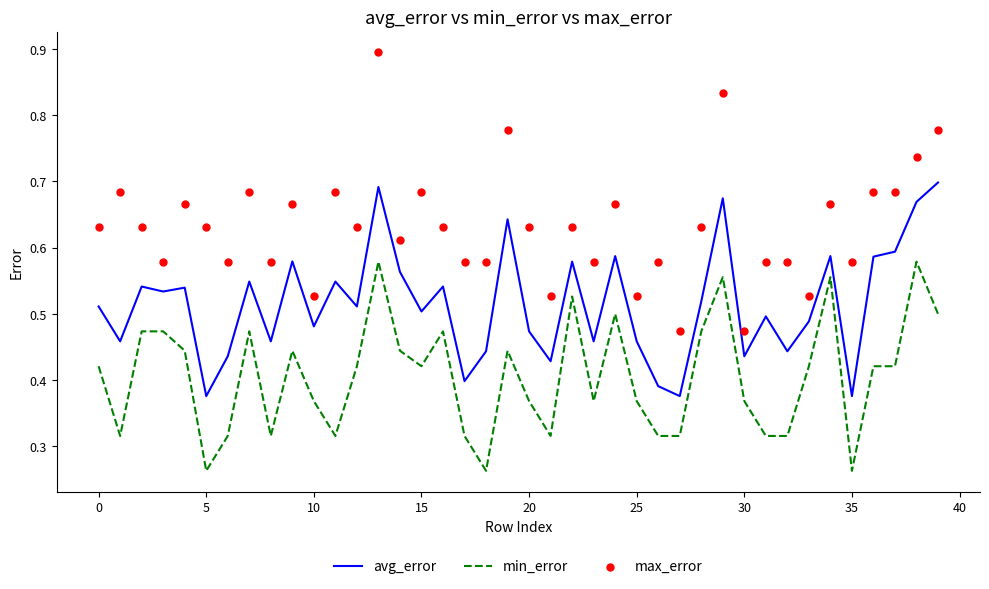

What are all the series names shown in the legend?

avg_error, min_error, max_error